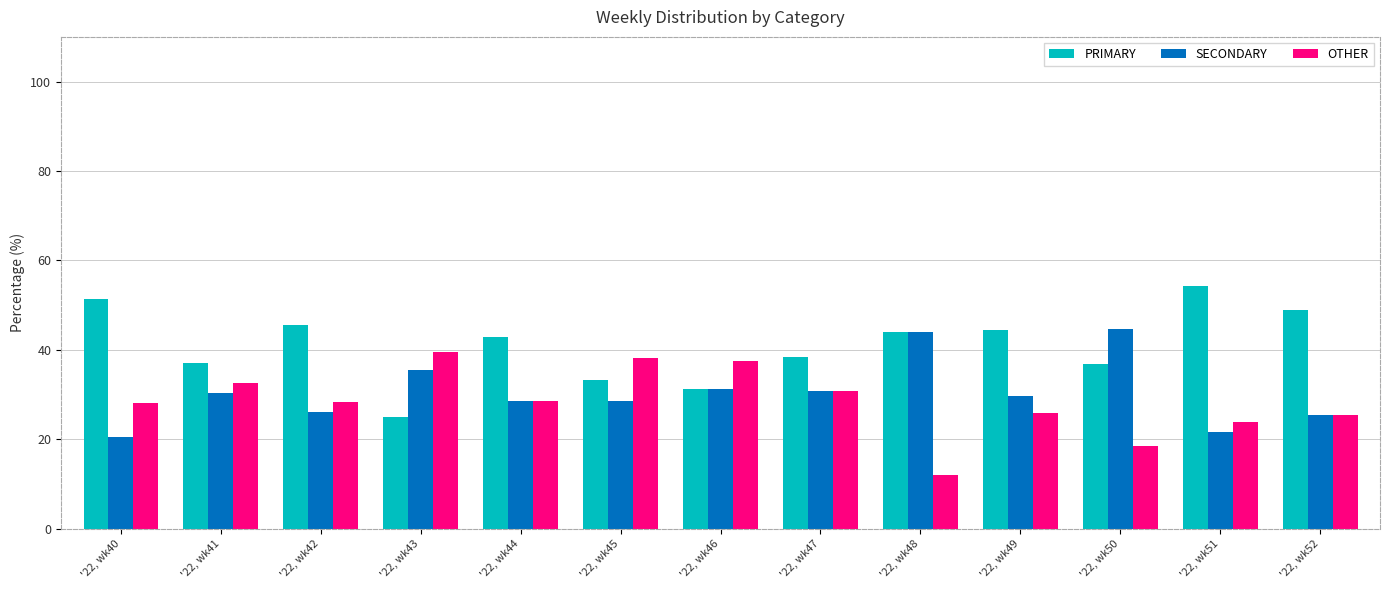

Where does the SECONDARY series first go above 29?

'22, wk41